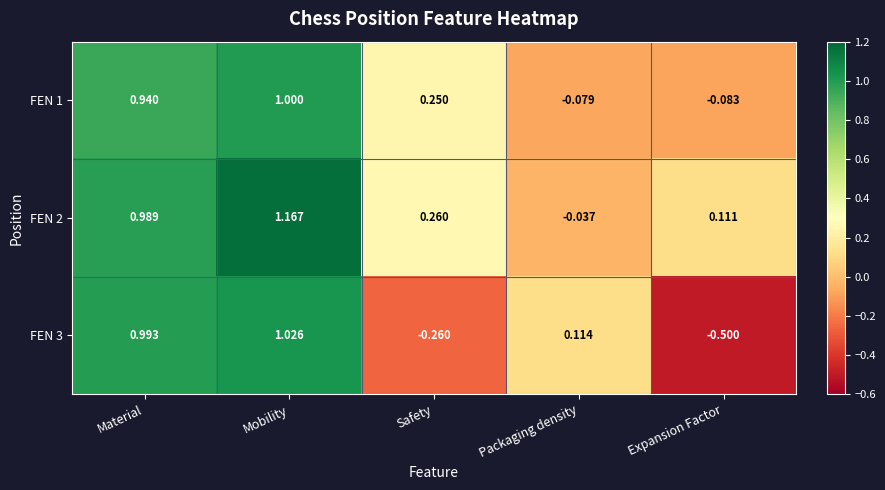

At which label does FEN 3 reach its peak?

Mobility